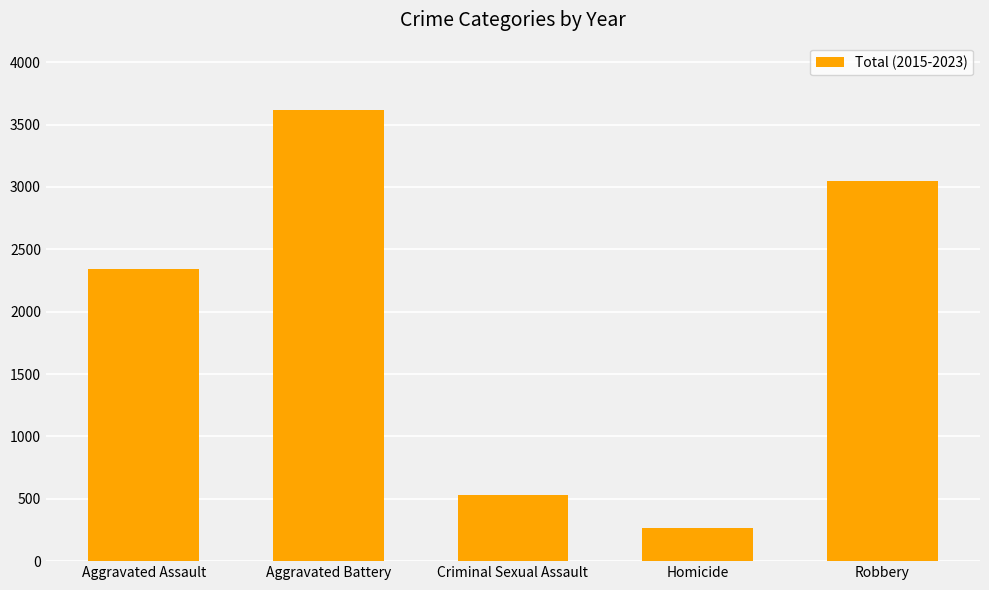

Reading left to right, transcribe all the data shown in this chart.

2343	3614	532	264	3047